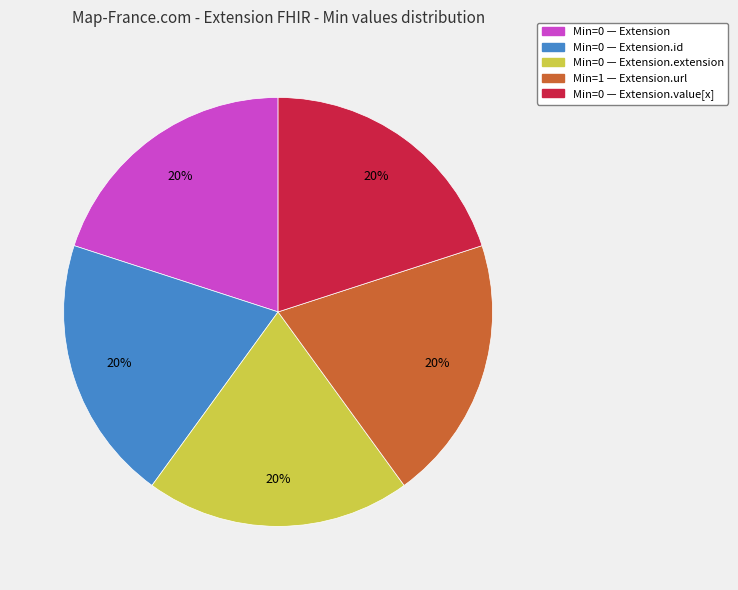

To the nearest percent, what is the average slice percentage?

20%